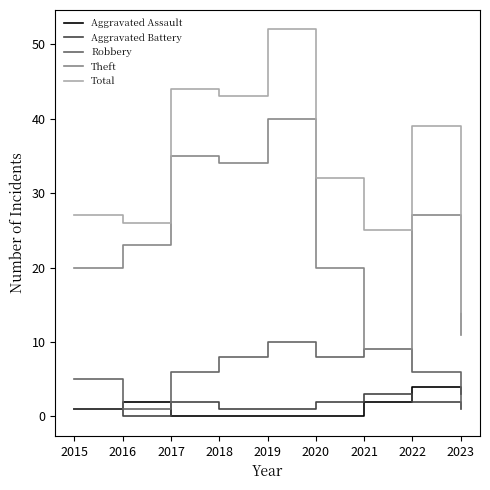

True or false: Robbery has a value of 8 at 2018.

True